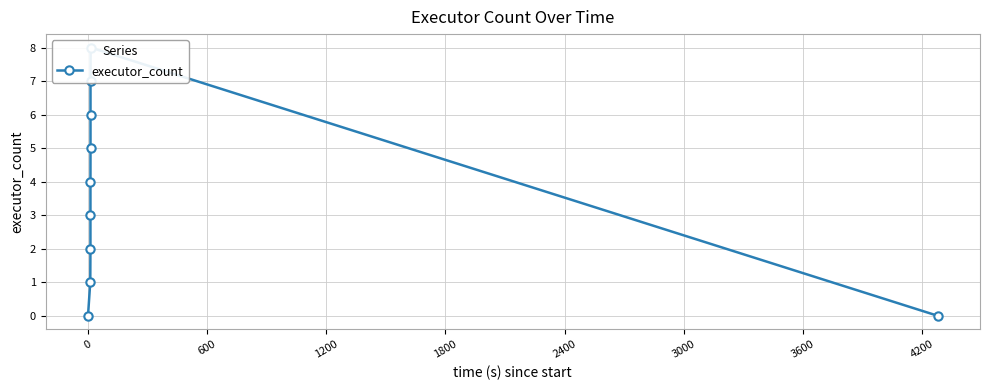

What is the sum of the values at 2400 and 600?

7